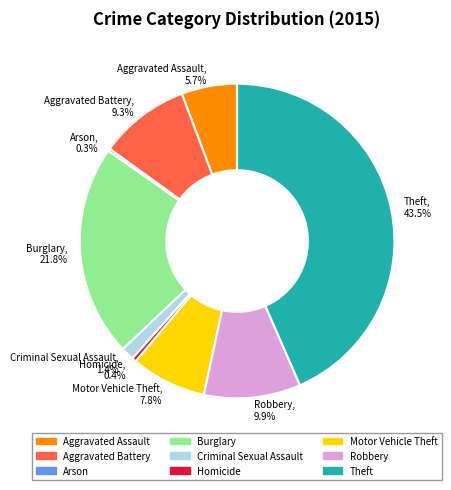

To the nearest percent, what percentage of the pie is Aggravated Battery?

9%